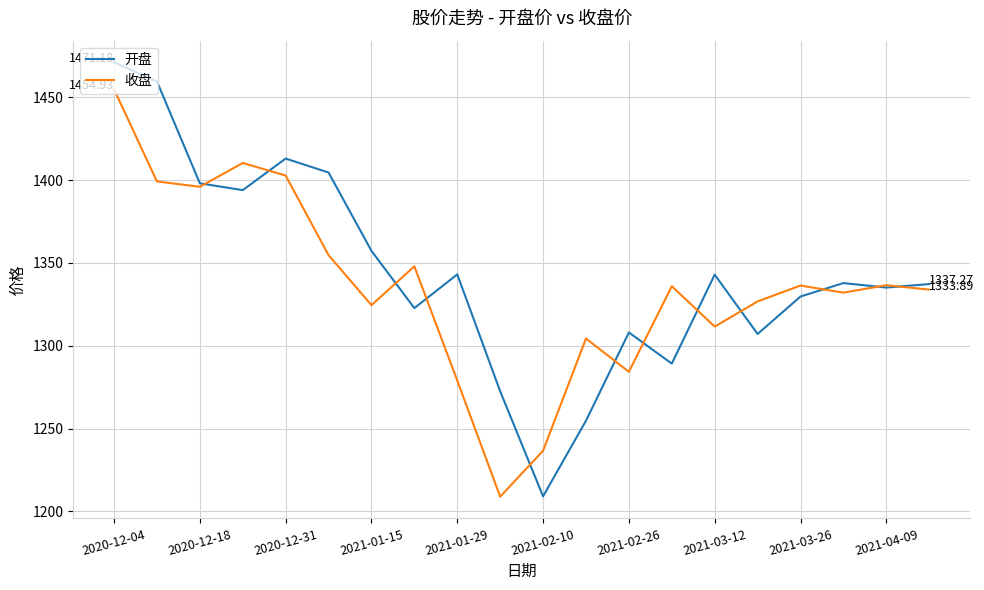

Which series has the widest spread of values?

开盘